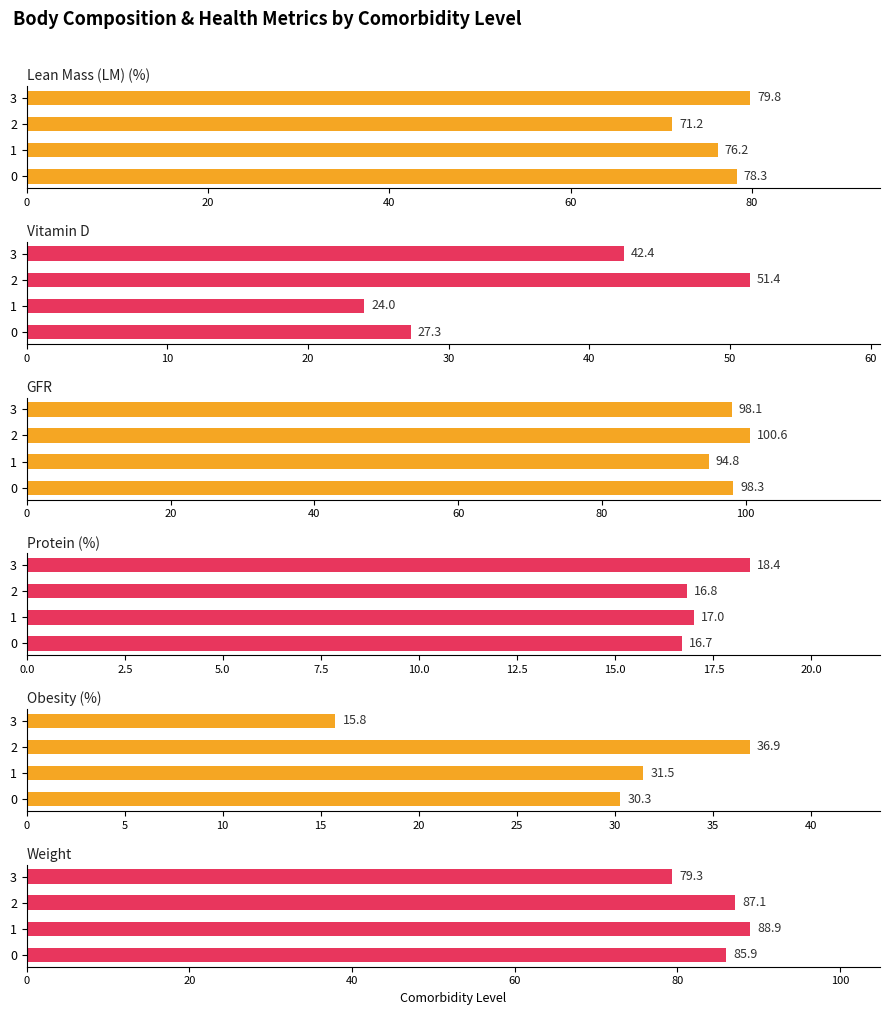

Rank the series by their maximum value, from lowest to highest.

Protein (%), Obesity (%), Vitamin D, Lean Mass (LM) (%), Weight, GFR